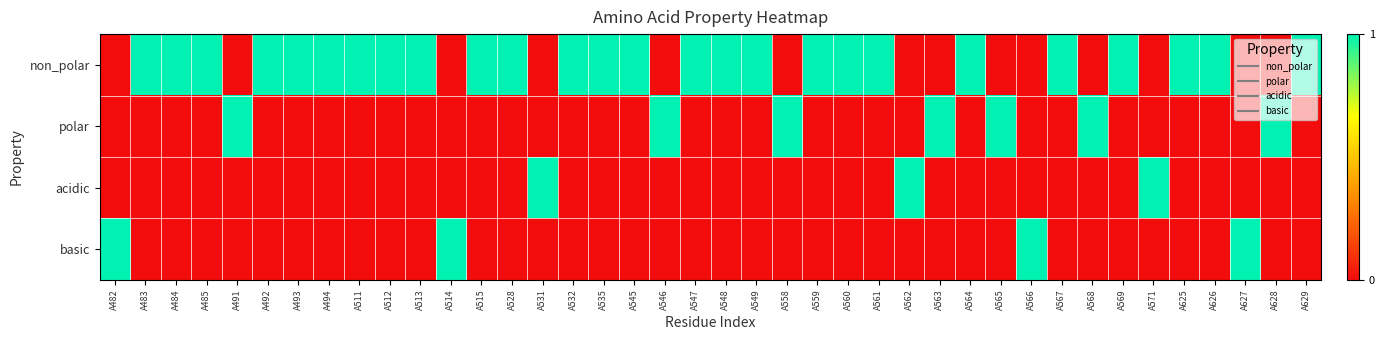

What is the difference between the highest and lowest values at A558?

1